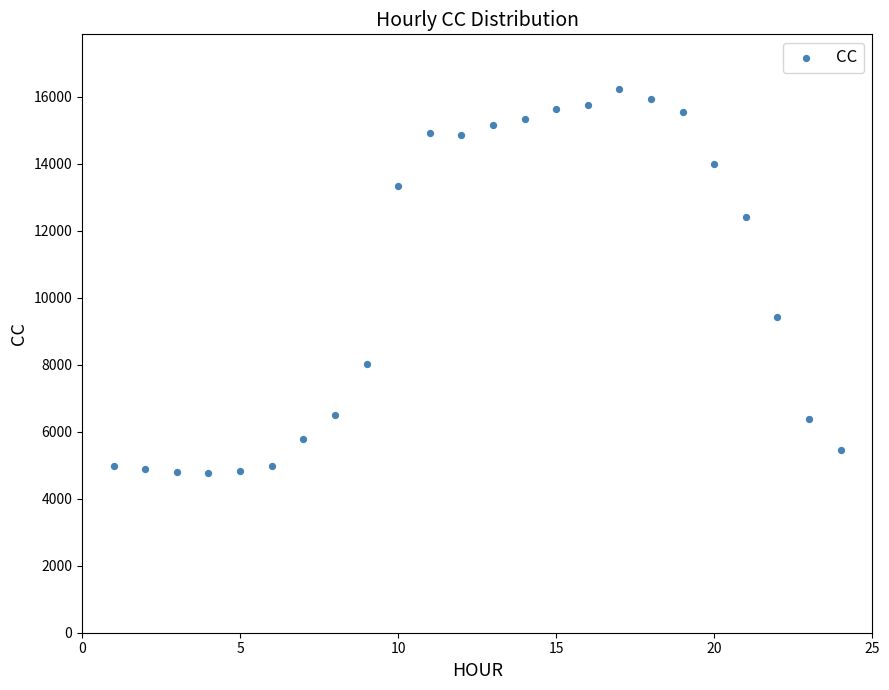

What is the range of Y values (max minus min)?

11469.4